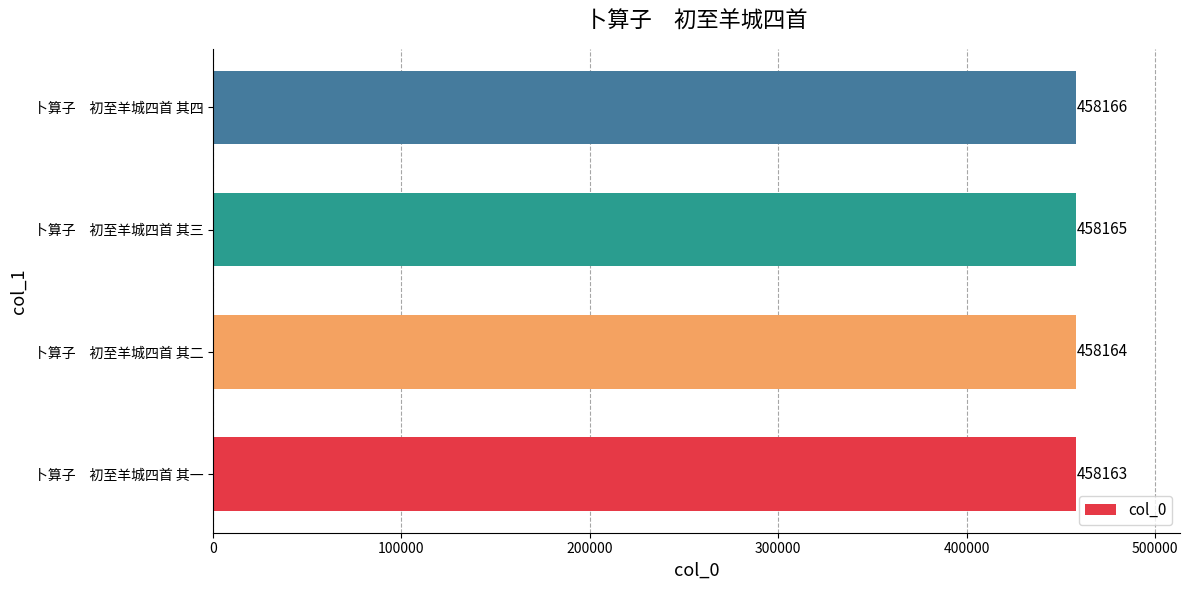

Count the number of categories in the chart.

4